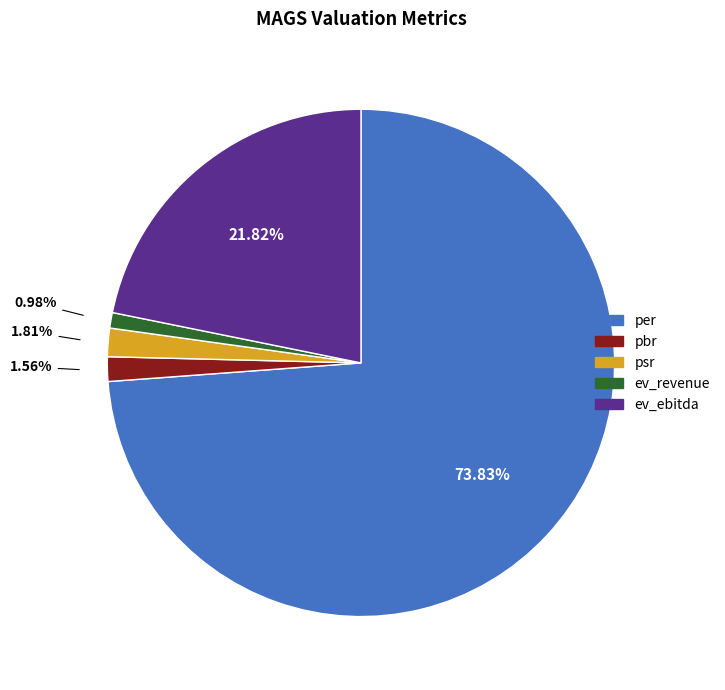

Count the number of slices in the pie.

5